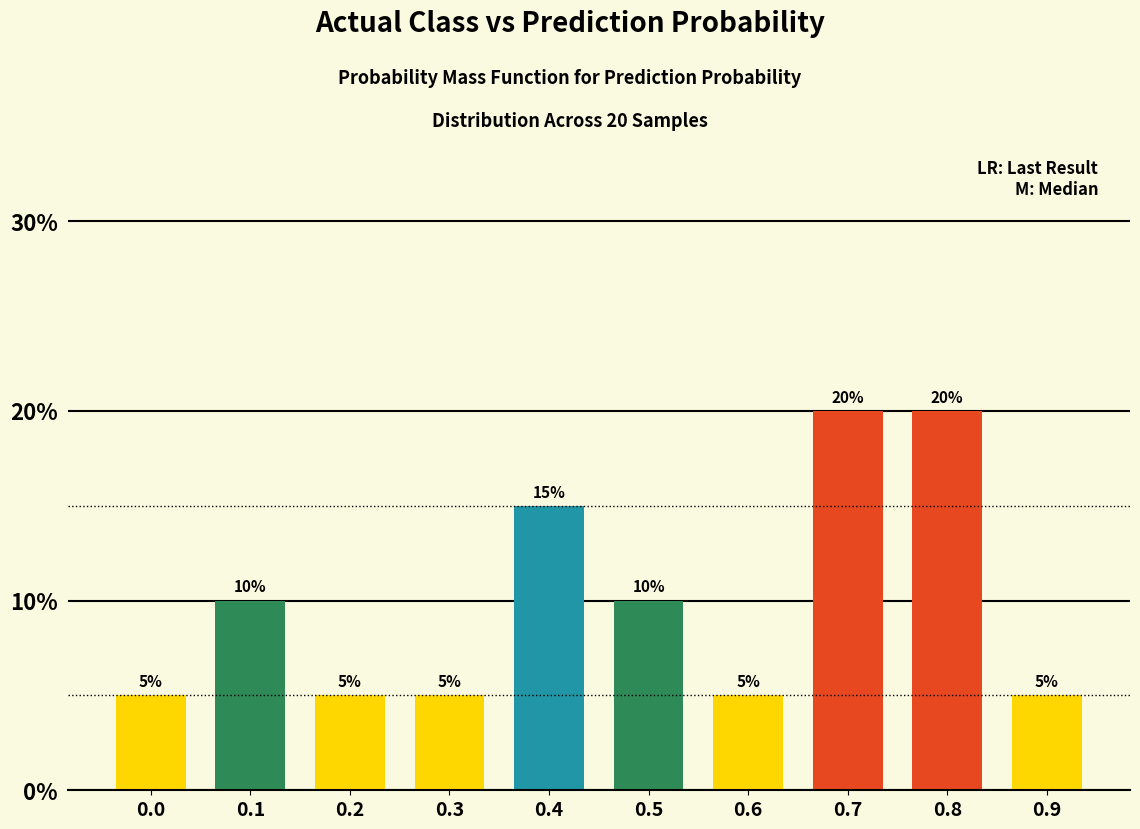

The chart shows a value of 2 at 0.3. True or false?

False